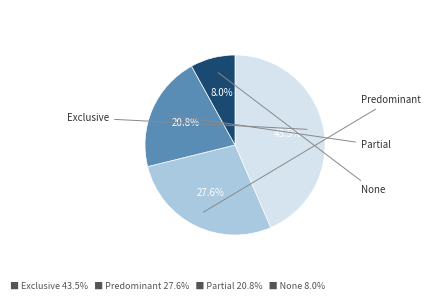

Does any single category account for the majority?

No